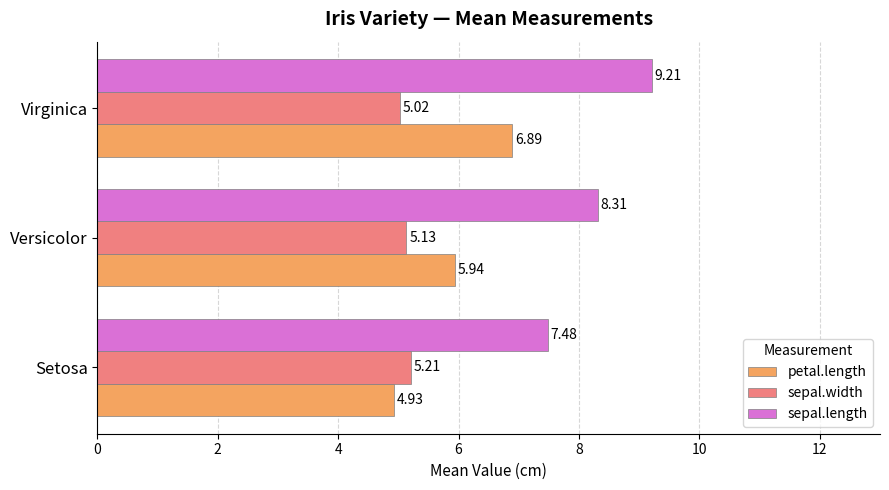

At which label is sepal.width closest to 5?

Virginica